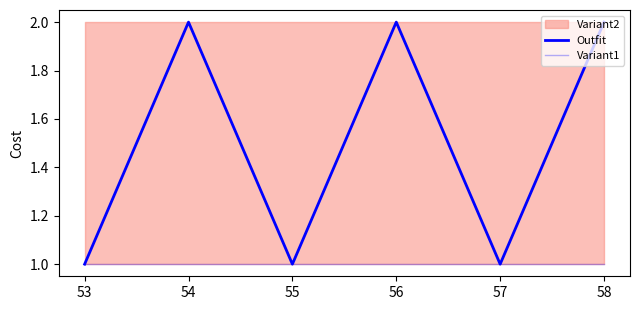

The Outfit series shows 1 at 57. True or false?

False